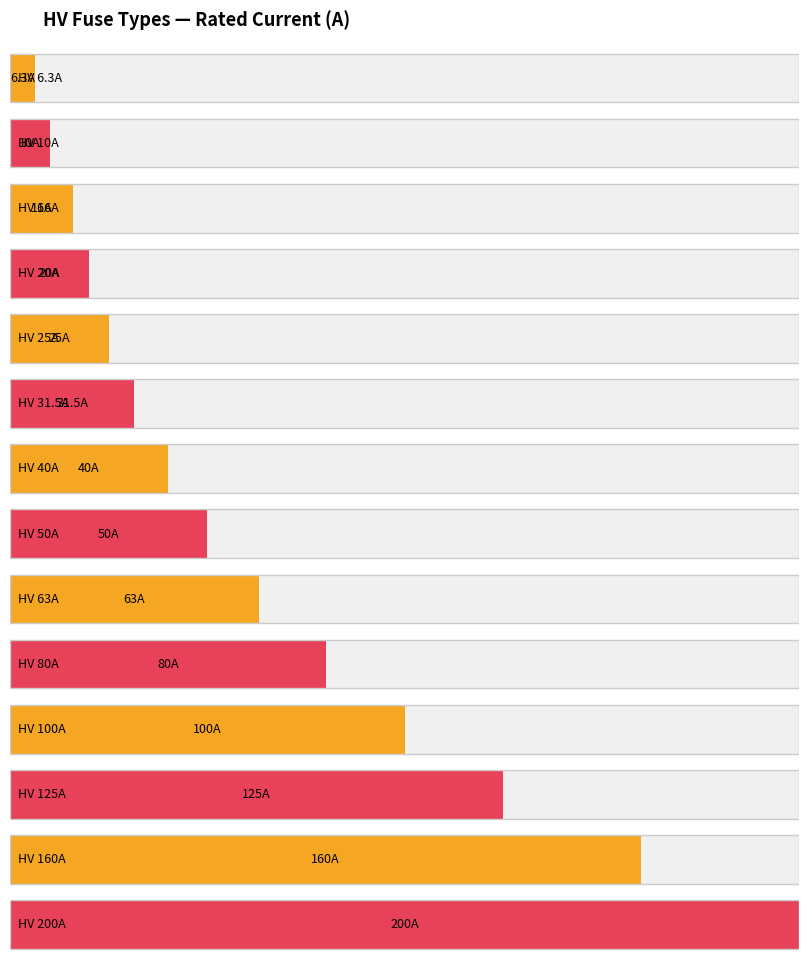

True or false: the data shows 103.1 at HV 63A.

False